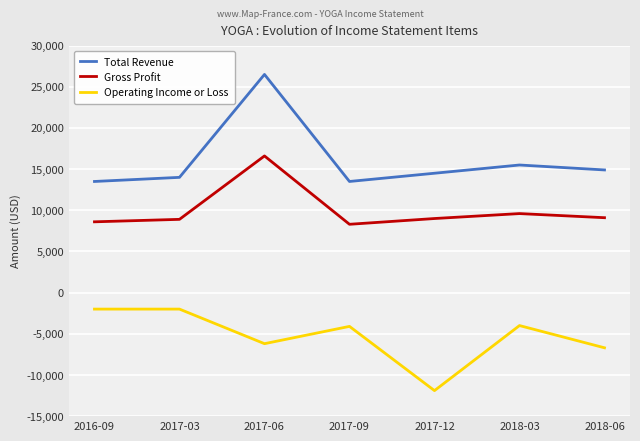

Which series has the largest range (max minus min)?

Total Revenue